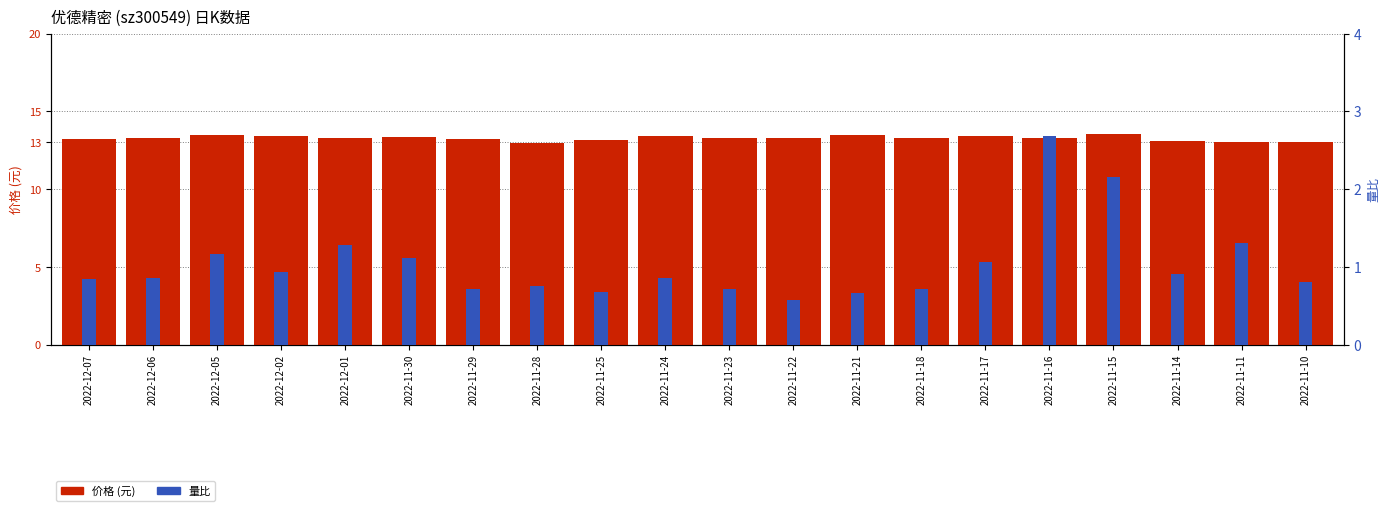

What is the minimum value shown in the chart?

0.6